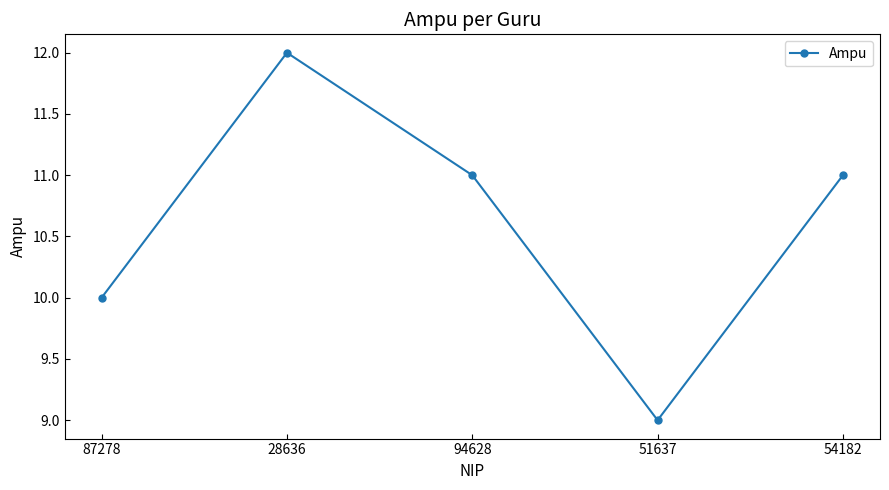

True or false: the data shows 11 at 54182.

True